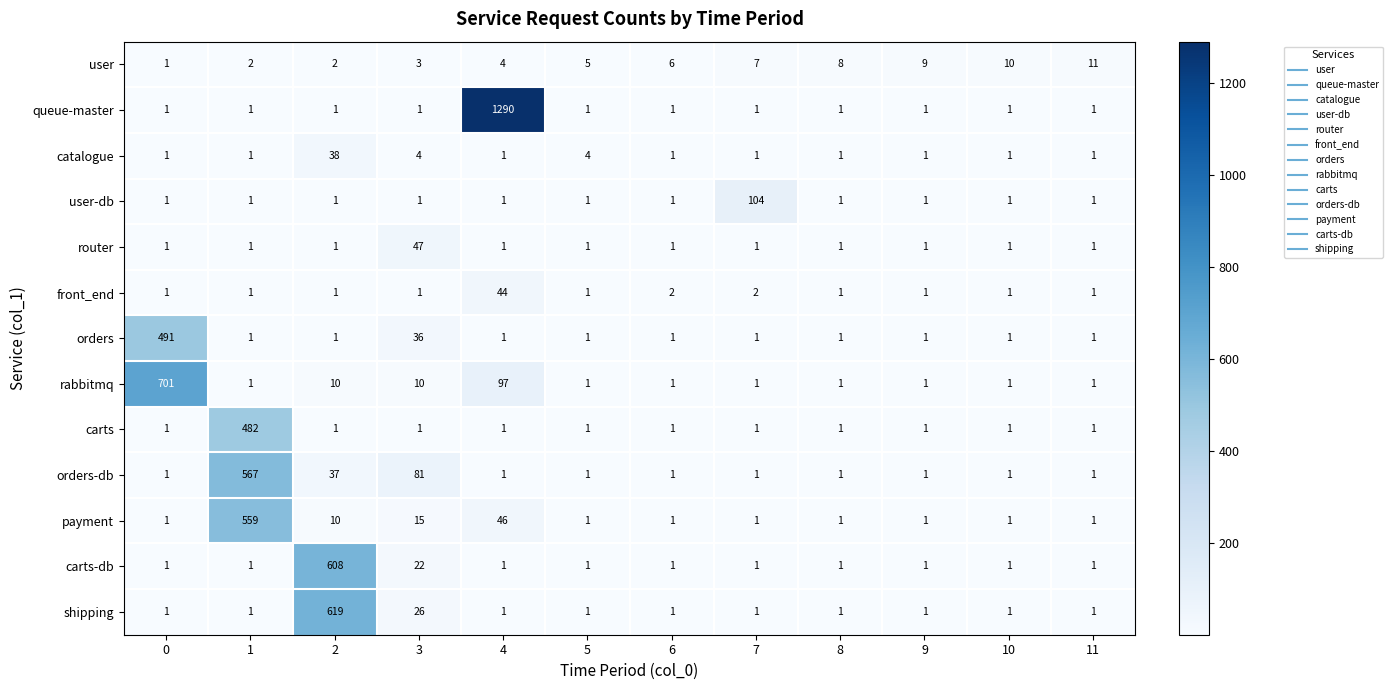

At which label is shipping closest to 310?

3